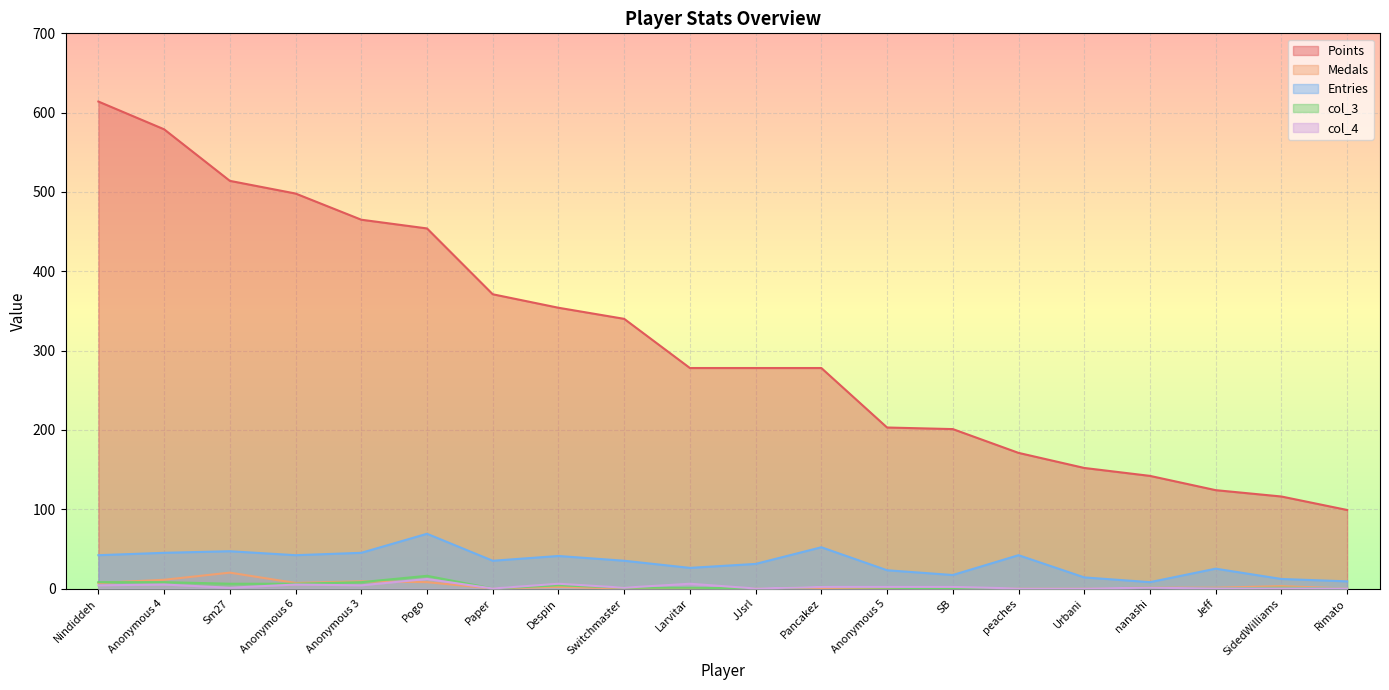

At which category is the sum across all series the highest?

Nindiddeh